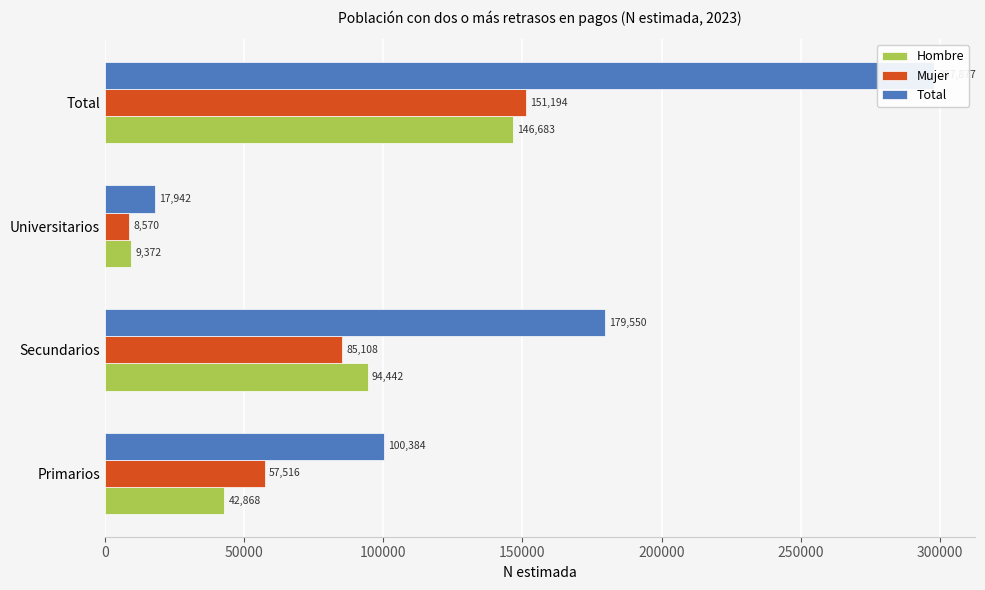

Which series changed the most between 0 and 150000?

Total